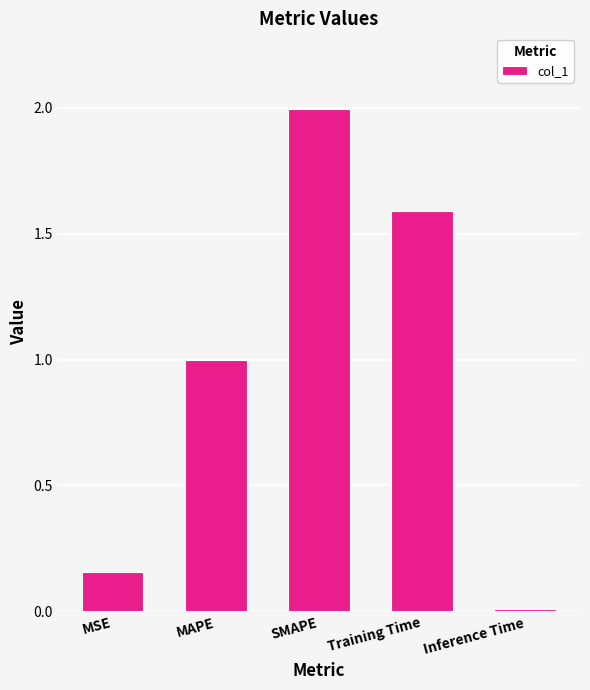

Is it true that the value at MAPE is 0.6?

False